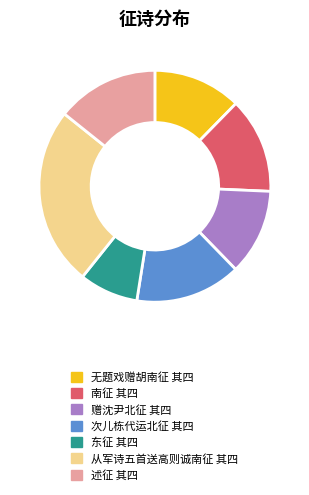

What is the ratio of the value at 无题戏赠胡南征 其四 to the value at 从军诗五首送高则诚南征 其四?

0.5